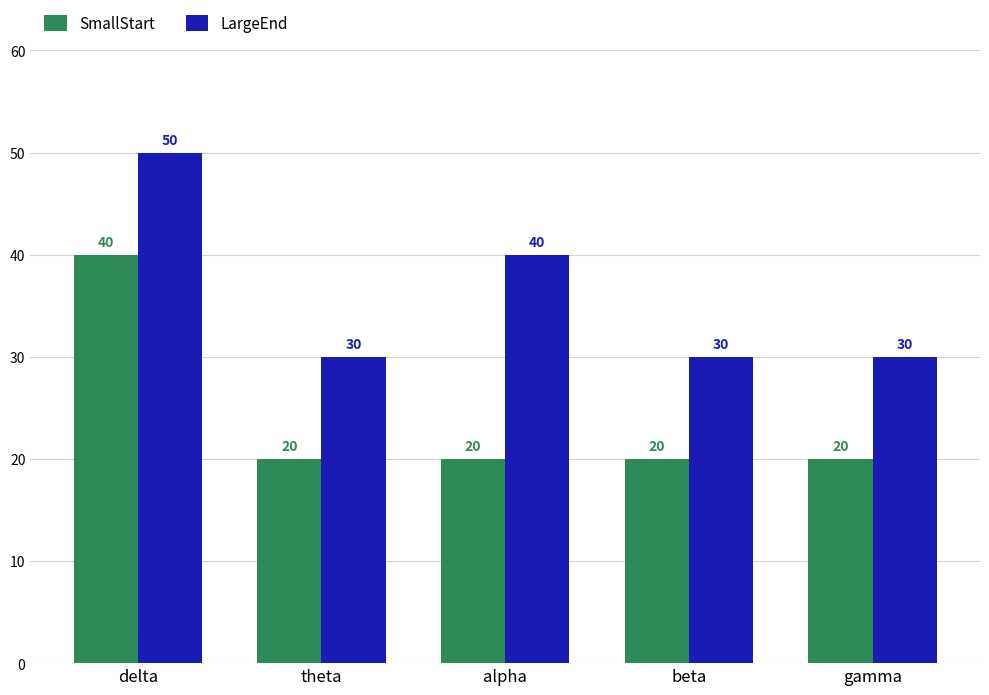

Which series changed the most between alpha and beta?

LargeEnd